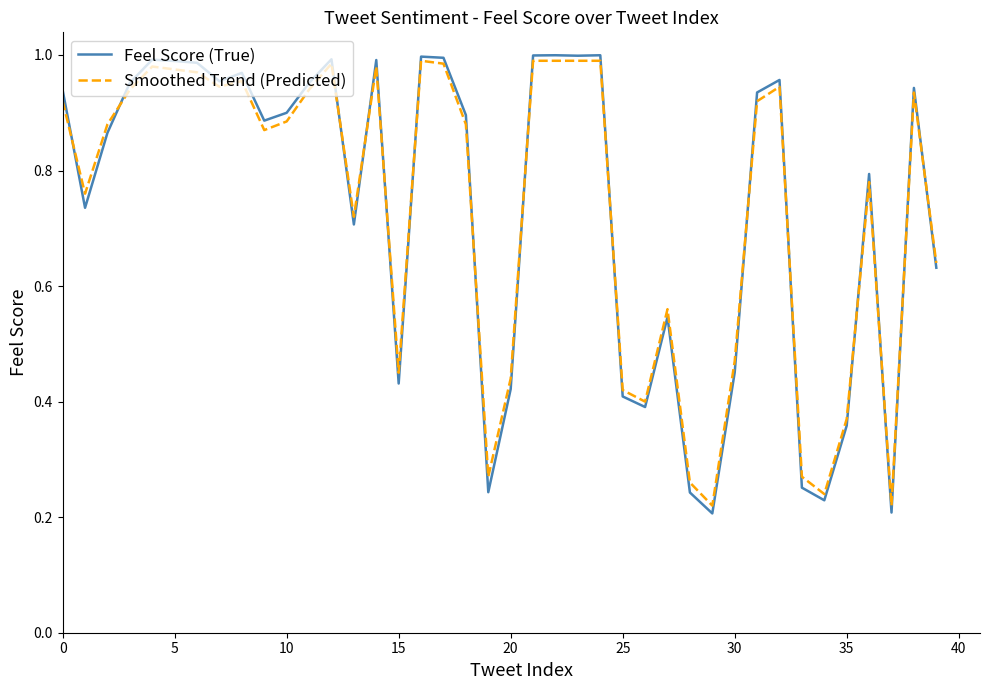

What is the label of the 29th point from the right?

11